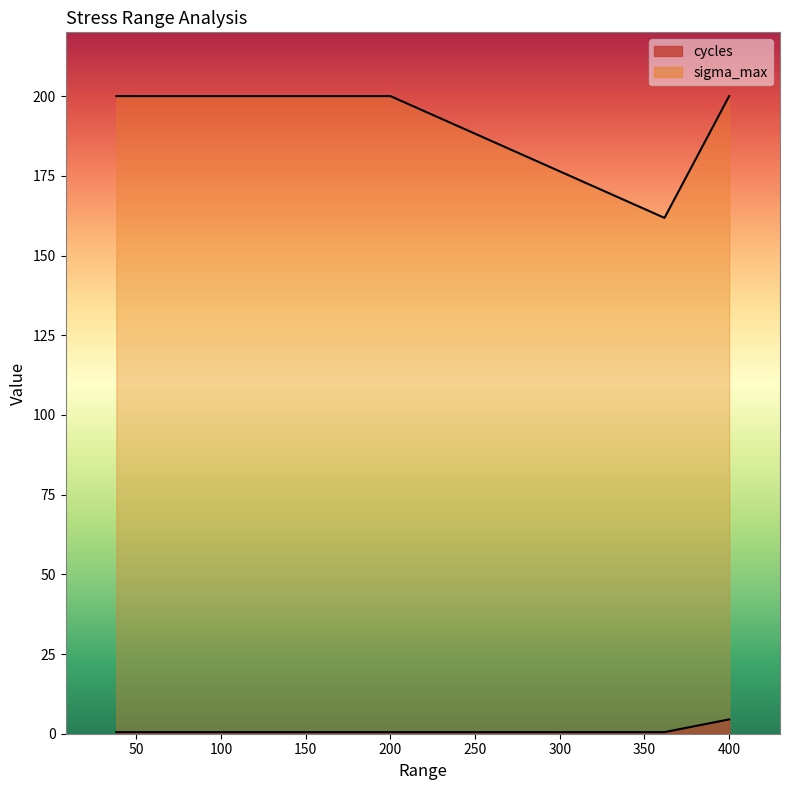

True or false: cycles and sigma_max intersect in this chart.

False